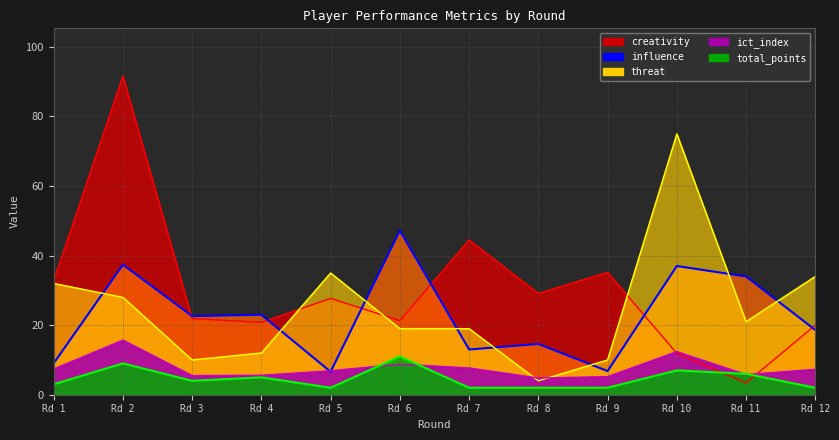

What is the difference between the highest and lowest values at Rd 10?

68.0